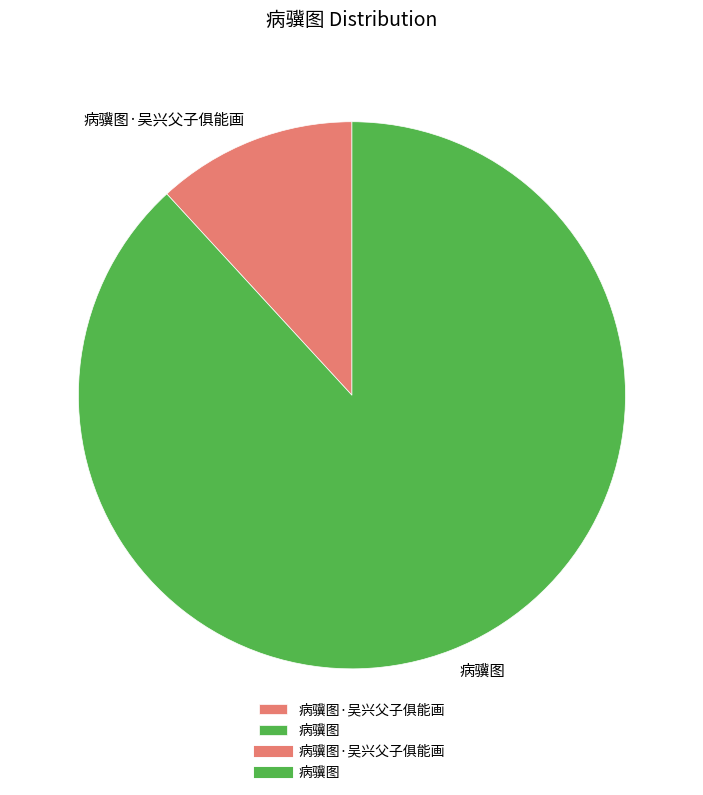

Which slice is the smallest?

病骥图·吴兴父子俱能画